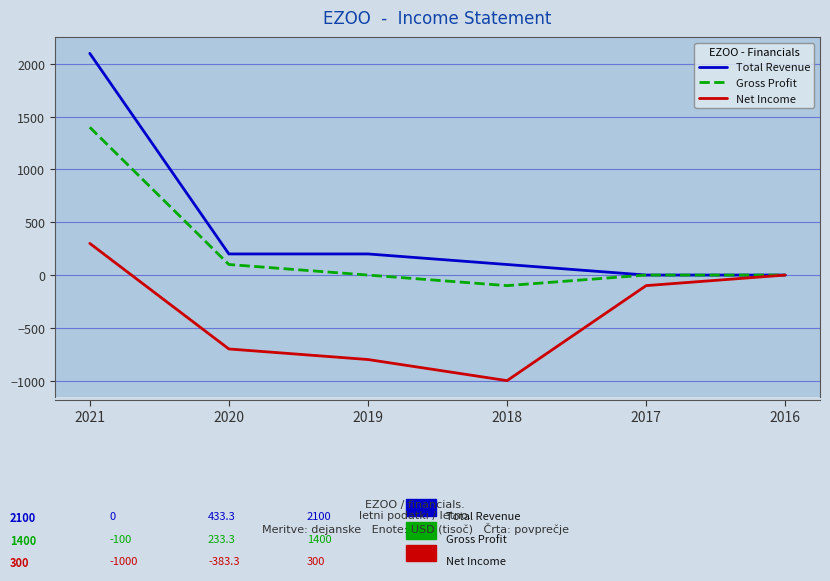

List the series in order of their overall mean, highest first.

Total Revenue, Gross Profit, Net Income